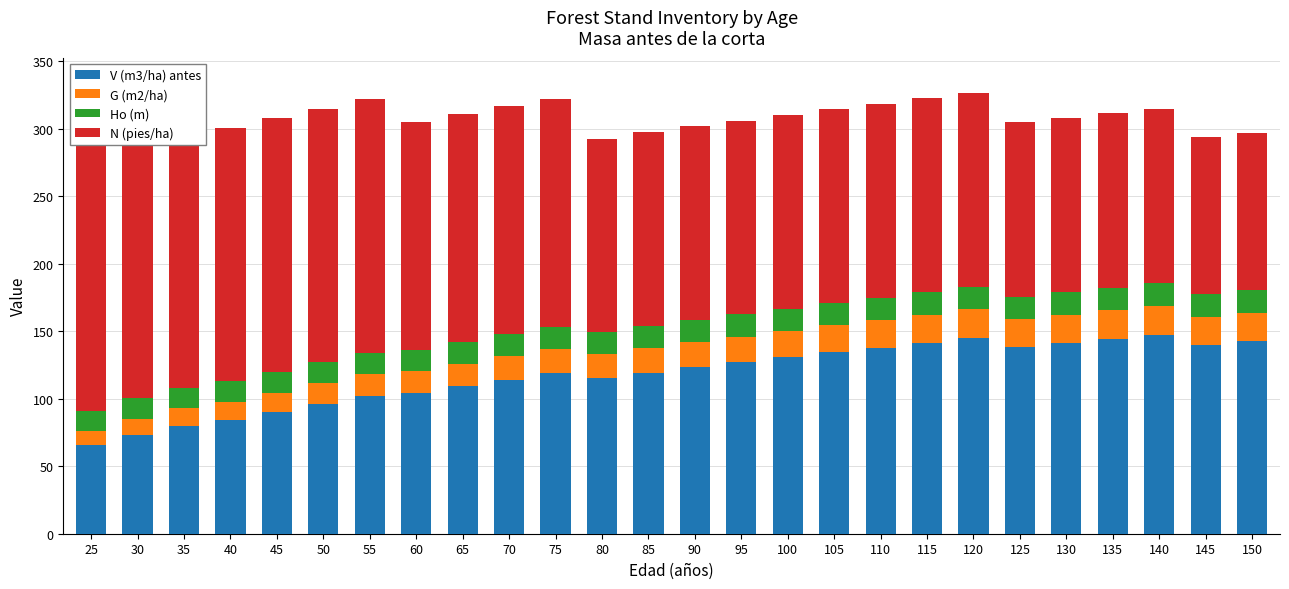

True or false: Ho (m) has a value of 25.8 at 110.

False